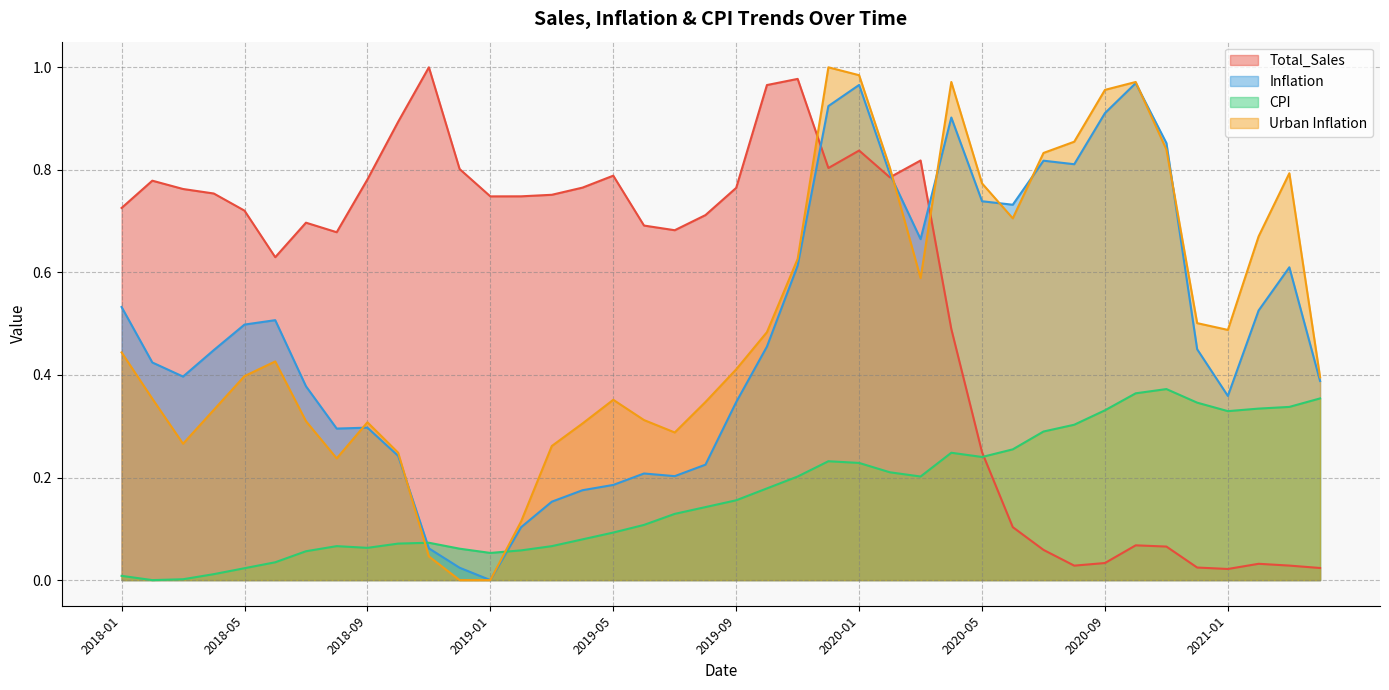

Reading left to right, list all the values displayed in this chart.

Total_Sales: 0.7	0.8	0.8	0.8	0.7	0.6	0.7	0.7	0.8	0.9	1.0	0.8	0.7	0.7	0.8	0.8	0.8	0.7	0.7	0.7	0.8	1.0	1.0	0.8	0.8	0.8	0.8	0.5	0.2	0.1	0.1	0.0	0.0	0.1	0.1	0.0	0.0	0.0	0.0	0.0
Inflation: 0.5	0.4	0.4	0.4	0.5	0.5	0.4	0.3	0.3	0.2	0.1	0.0	0.0	0.1	0.2	0.2	0.2	0.2	0.2	0.2	0.3	0.5	0.6	0.9	1.0	0.8	0.7	0.9	0.7	0.7	0.8	0.8	0.9	1.0	0.9	0.5	0.4	0.5	0.6	0.4
CPI: 0.0	0.0	0.0	0.0	0.0	0.0	0.1	0.1	0.1	0.1	0.1	0.1	0.1	0.1	0.1	0.1	0.1	0.1	0.1	0.1	0.2	0.2	0.2	0.2	0.2	0.2	0.2	0.2	0.2	0.3	0.3	0.3	0.3	0.4	0.4	0.3	0.3	0.3	0.3	0.4
Urban Inflation: 0.4	0.4	0.3	0.3	0.4	0.4	0.3	0.2	0.3	0.2	0.0	0.0	0.0	0.1	0.3	0.3	0.4	0.3	0.3	0.3	0.4	0.5	0.6	1.0	1.0	0.8	0.6	1.0	0.8	0.7	0.8	0.9	1.0	1.0	0.8	0.5	0.5	0.7	0.8	0.4